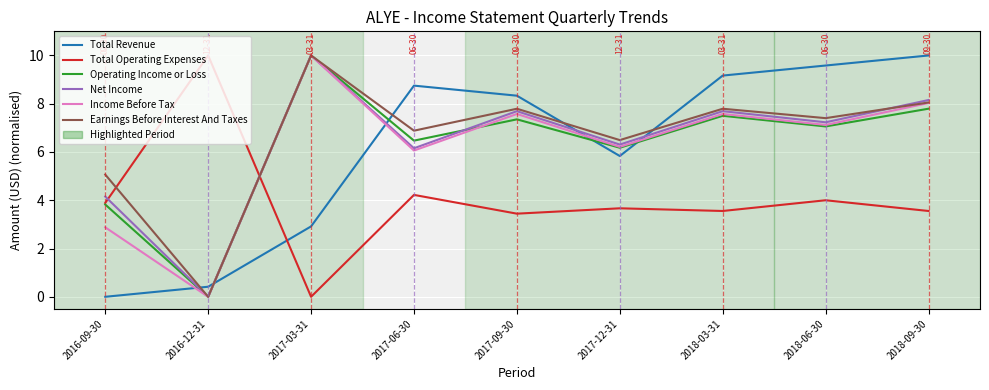

What is the difference between the highest and lowest values at 2017-12-31?

2.8